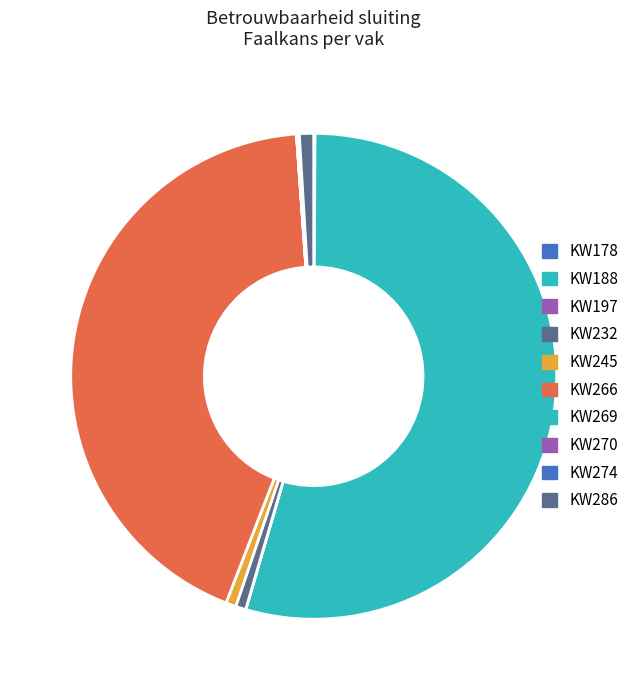

Is it true that KW266 is 43% of the pie?

True